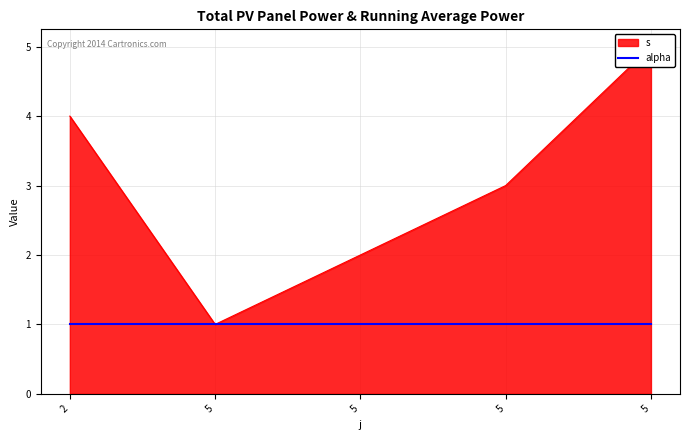

At which label does the data first exceed 3?

2